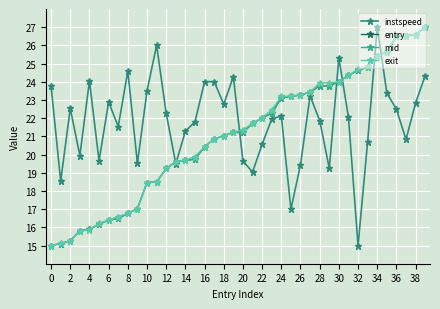

Does the chart have visible grid lines?

Yes